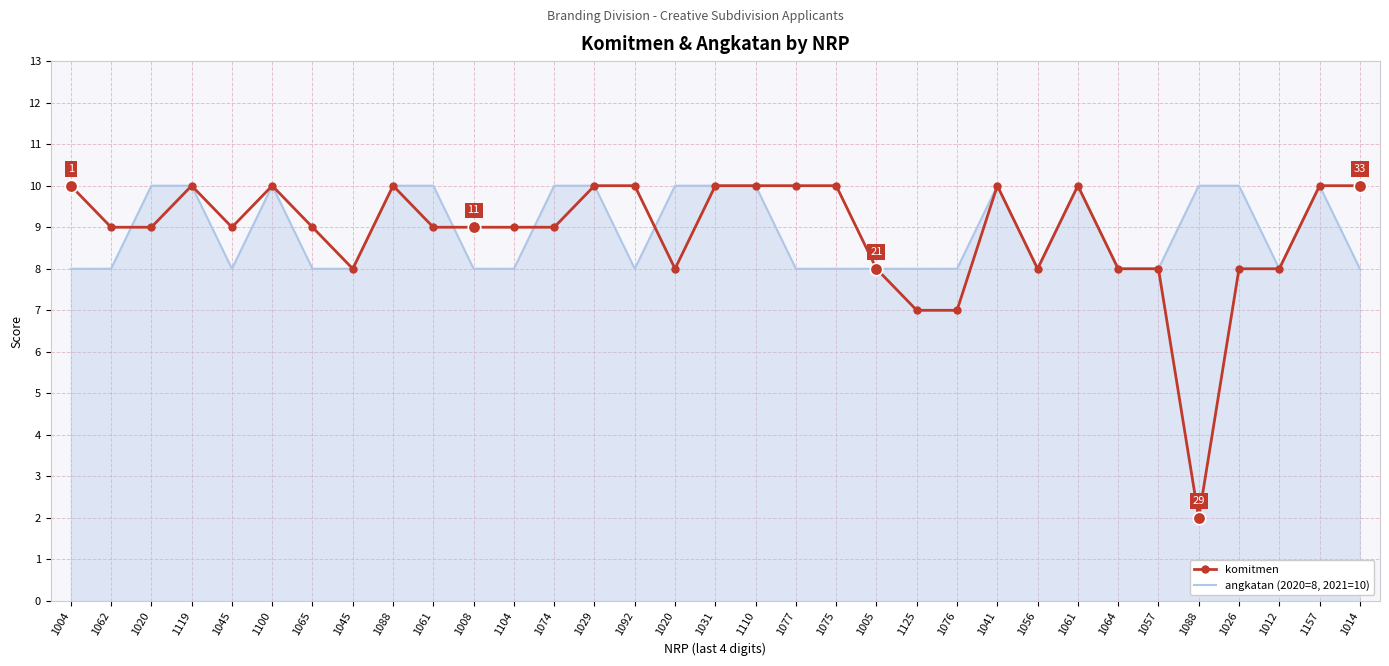

The angkatan (2020=8, 2021=10) series shows 10 at 1088. True or false?

True